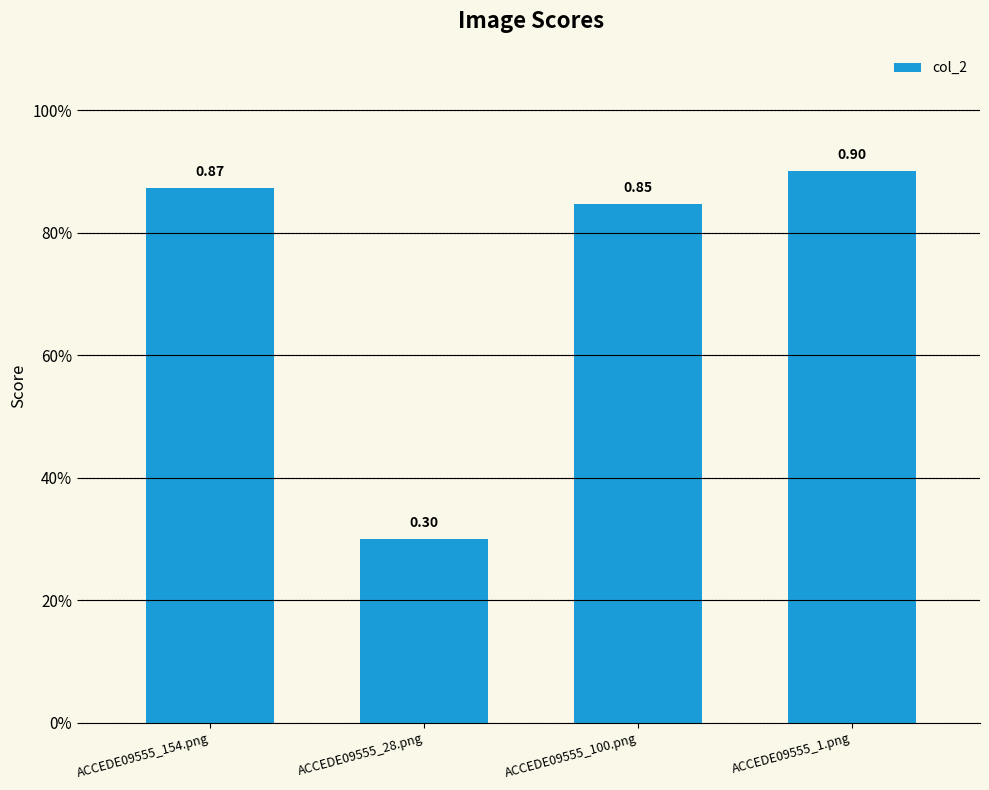

Which category has the lowest value across all series?

ACCEDE09555_28.png